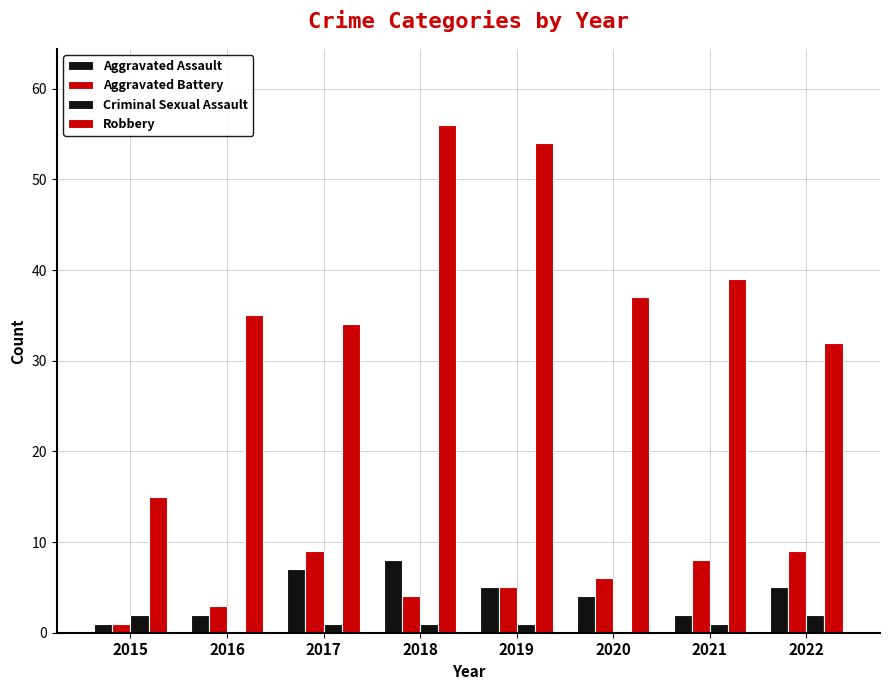

At which category is the sum across all series the highest?

2018